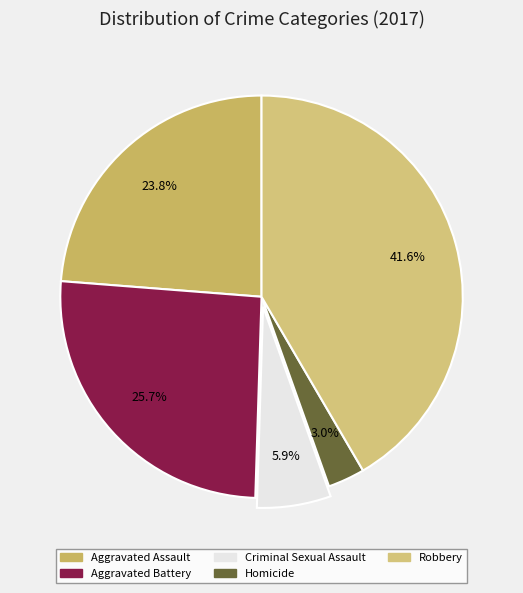

Which category has the smallest portion of the pie?

Homicide